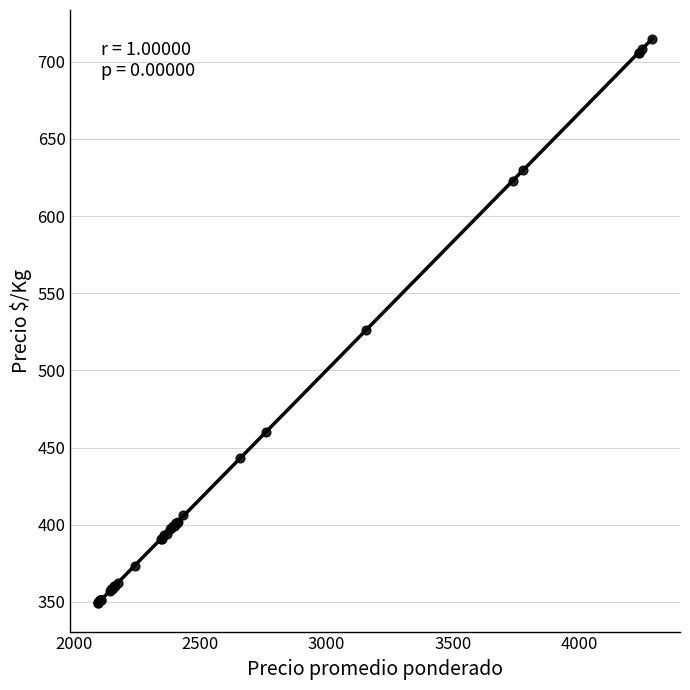

What Y value in the scatter plot is closest to 532?

526